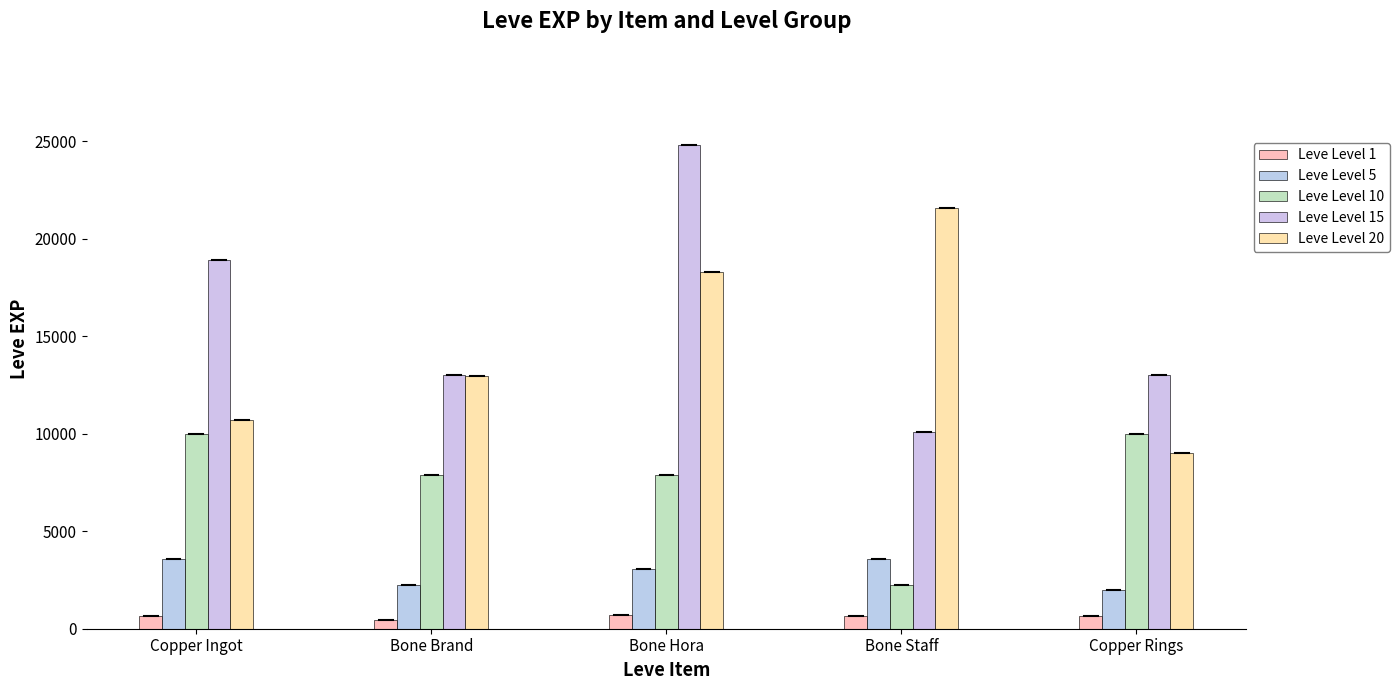

Which category has the lowest value across all series?

Bone Brand